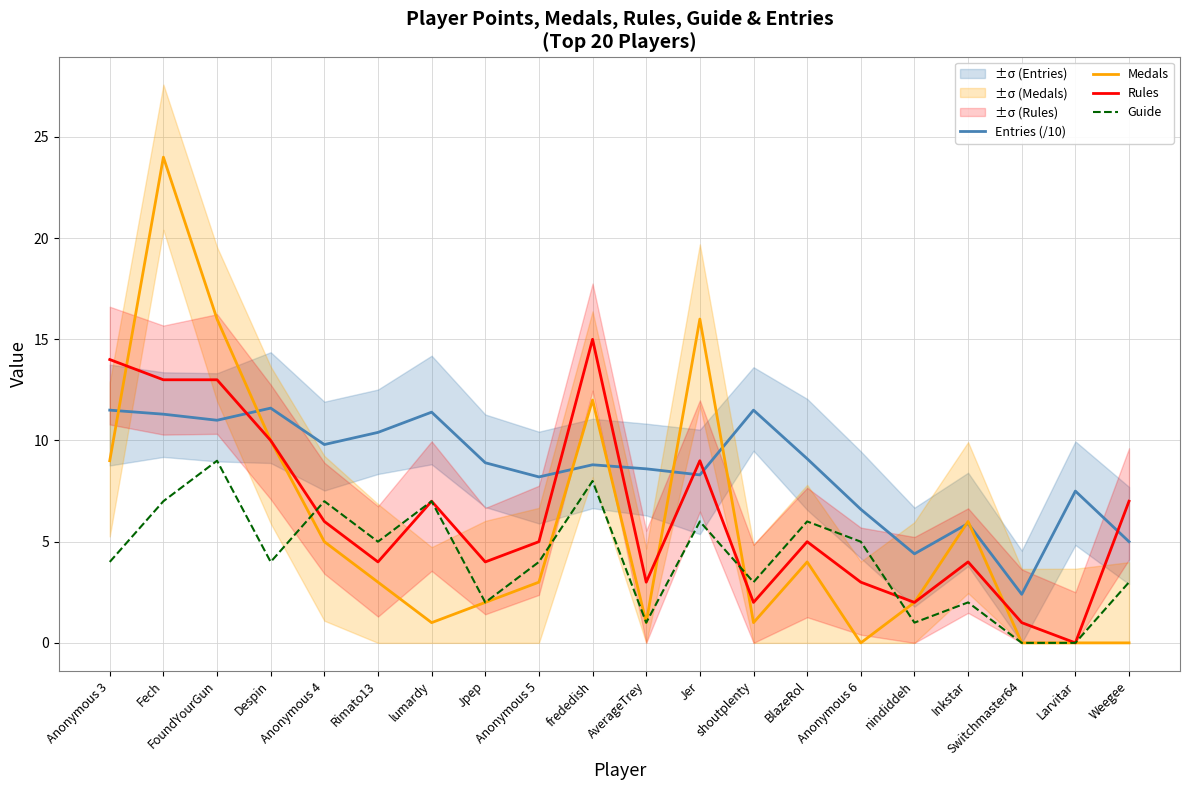

What is the difference between the Medals values at Inkstar and Switchmaster64?

6.0